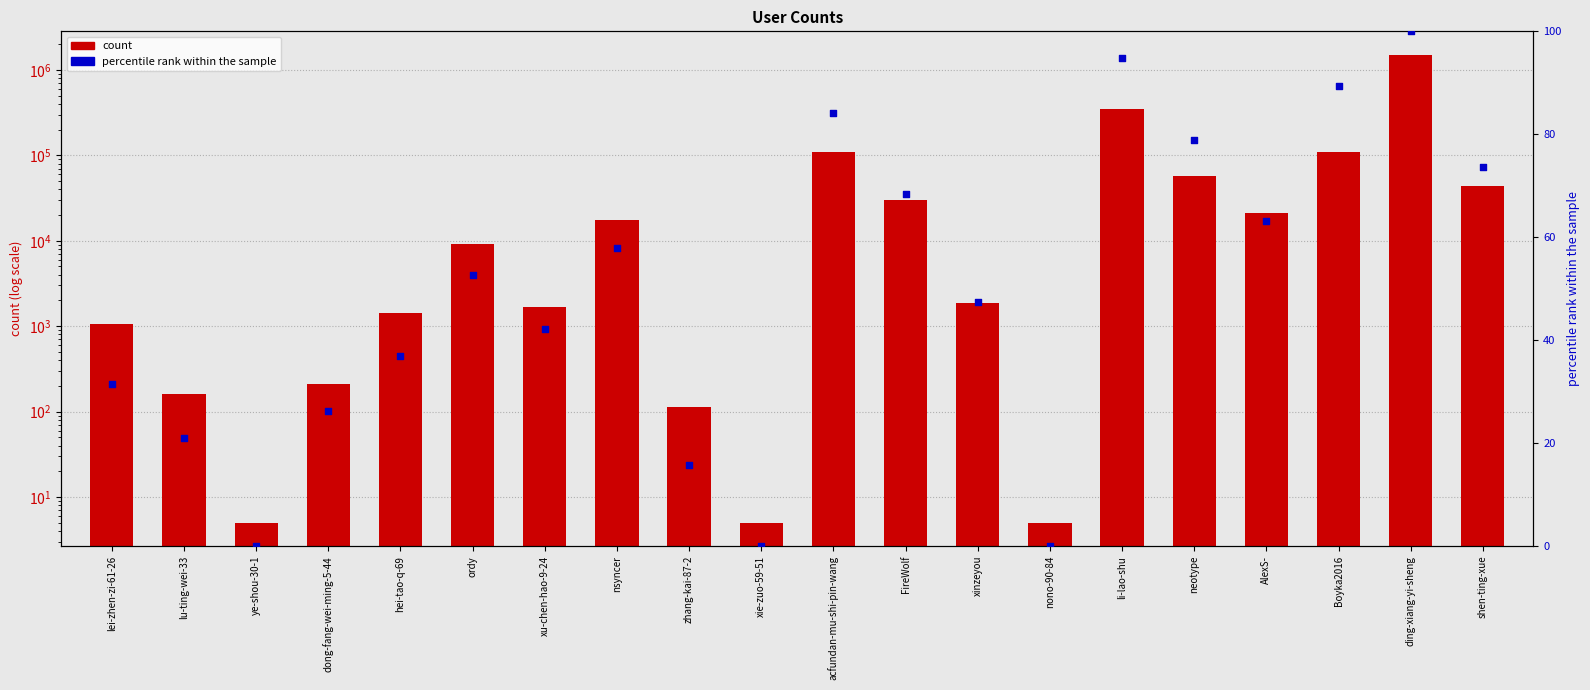

What are all the series names shown in the legend?

count, percentile rank within the sample